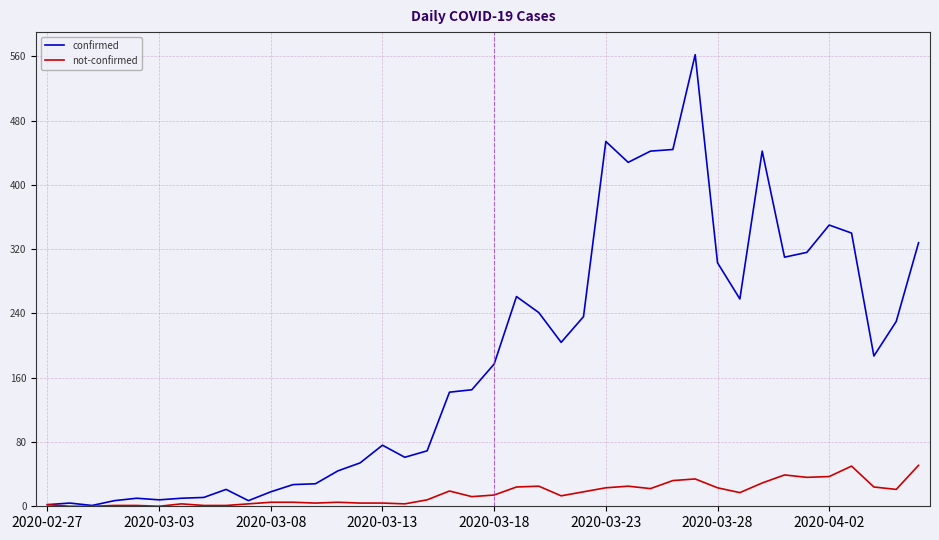

What is the highest value of the not-confirmed series?

51